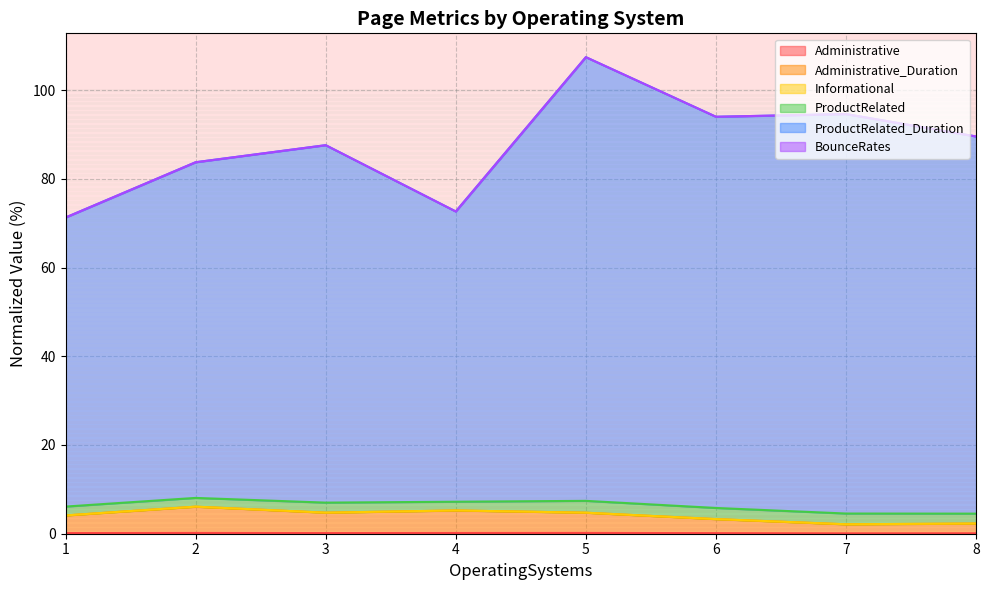

What is the difference between the ProductRelated_Duration values at 8 and 2?

5.8